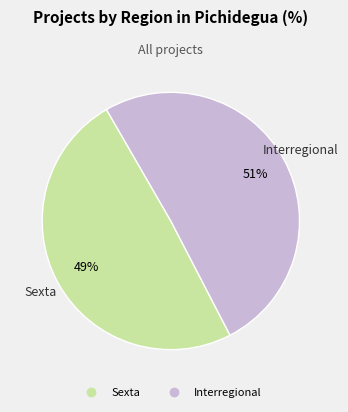

How many slices are in this pie chart?

2